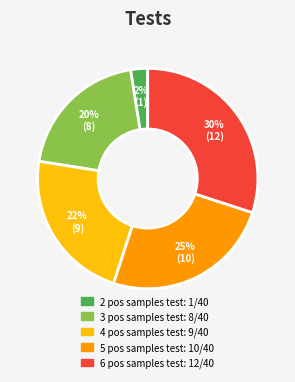

Is there any slice that represents more than half of the pie?

No